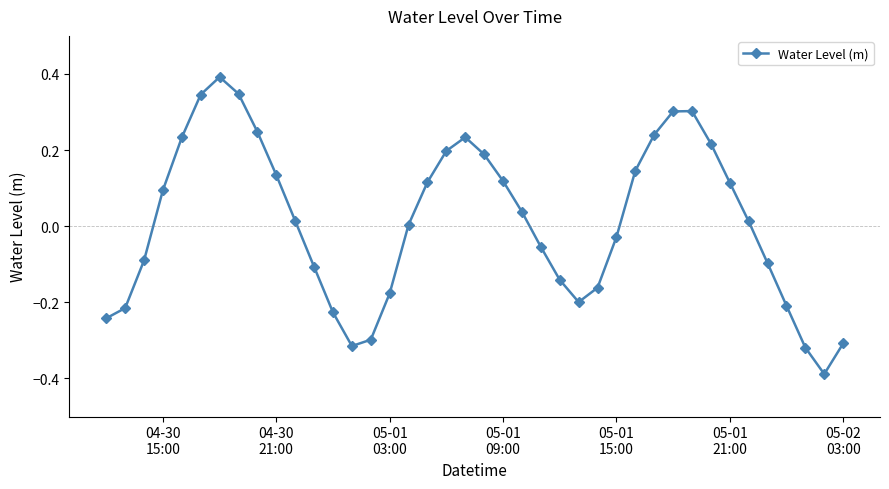

What is the difference between the maximum and minimum values?

0.8